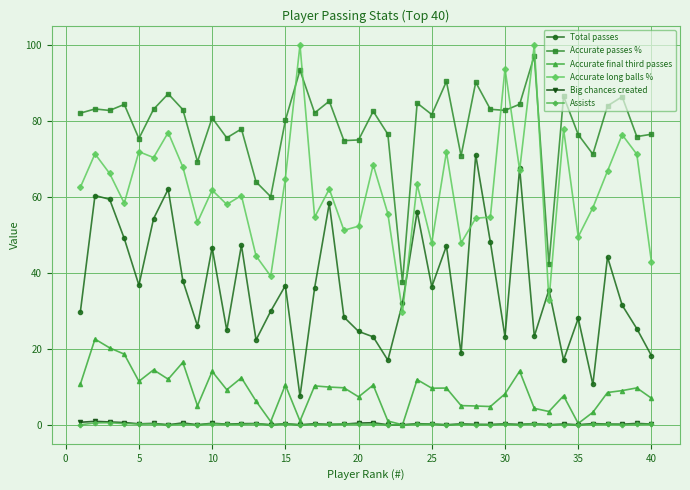

How many series are shown in this chart?

6